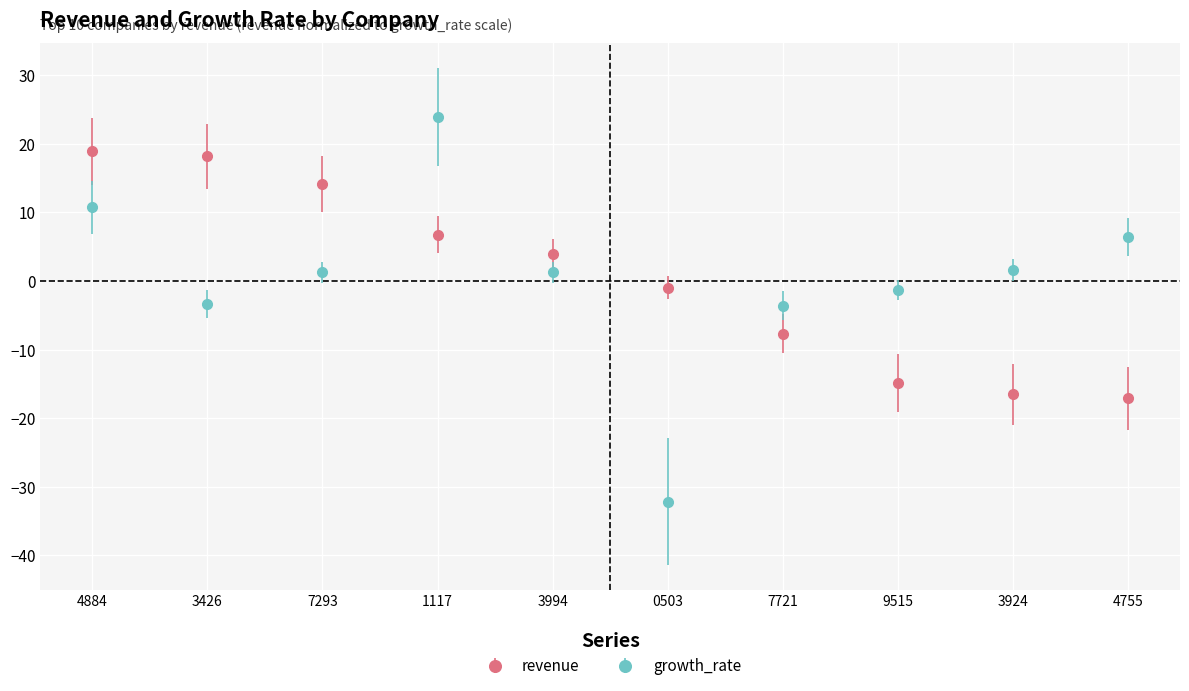

Between 3426 and 4755, which series saw the biggest shift?

revenue